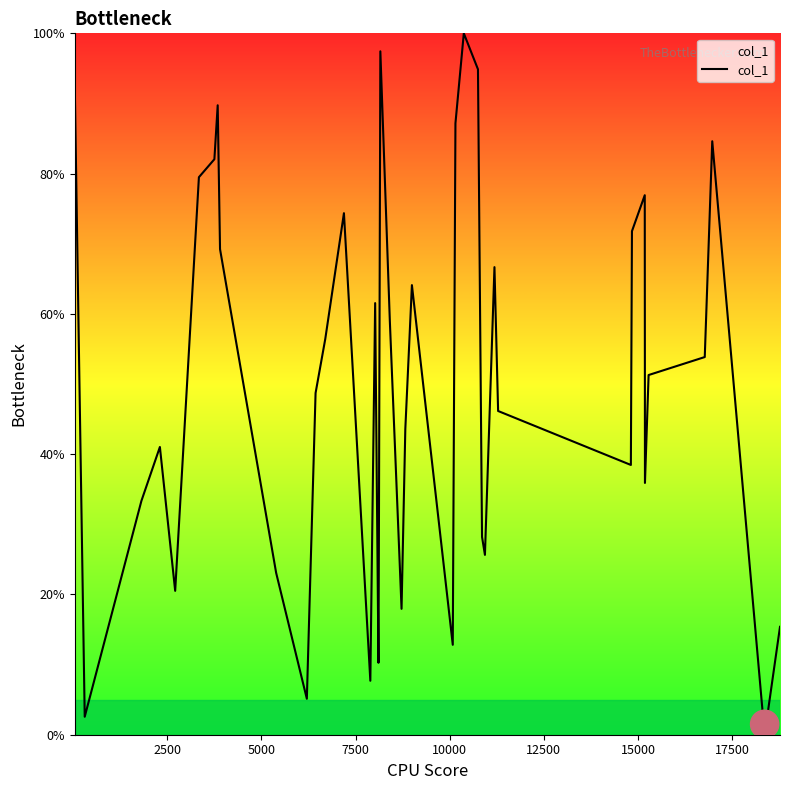

What is the difference between the maximum and minimum values?

100.0